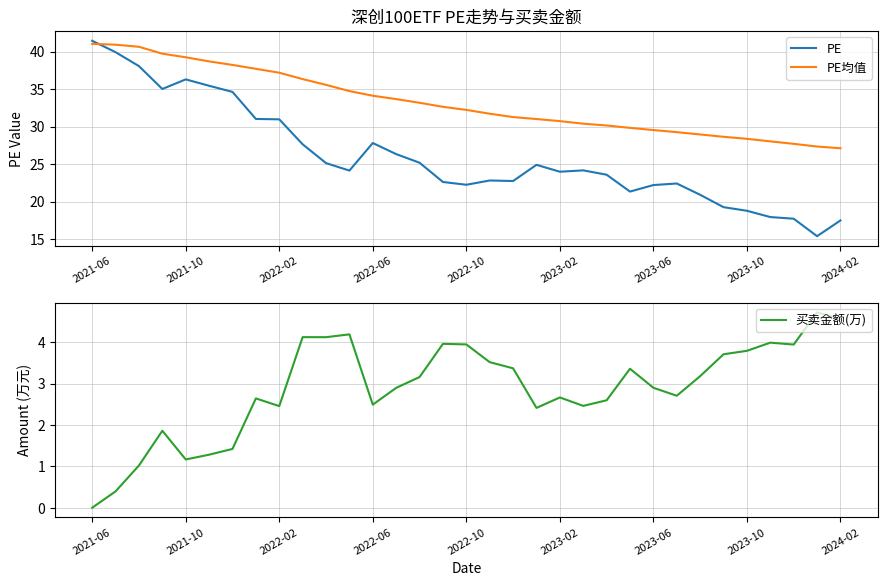

Count the number of data series in this chart.

3